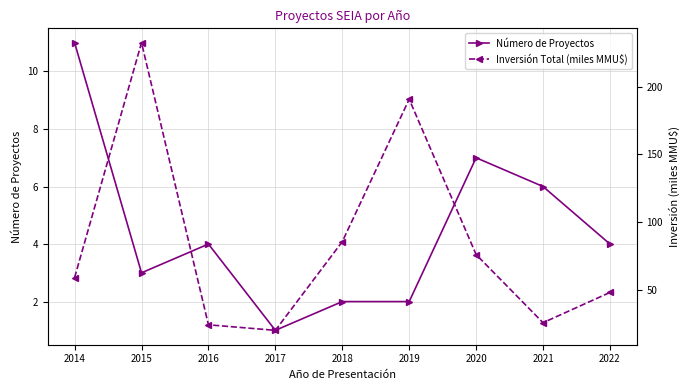

What is the value of the Inversión Total (miles MMU$) point at the 5th from the left?

85.5